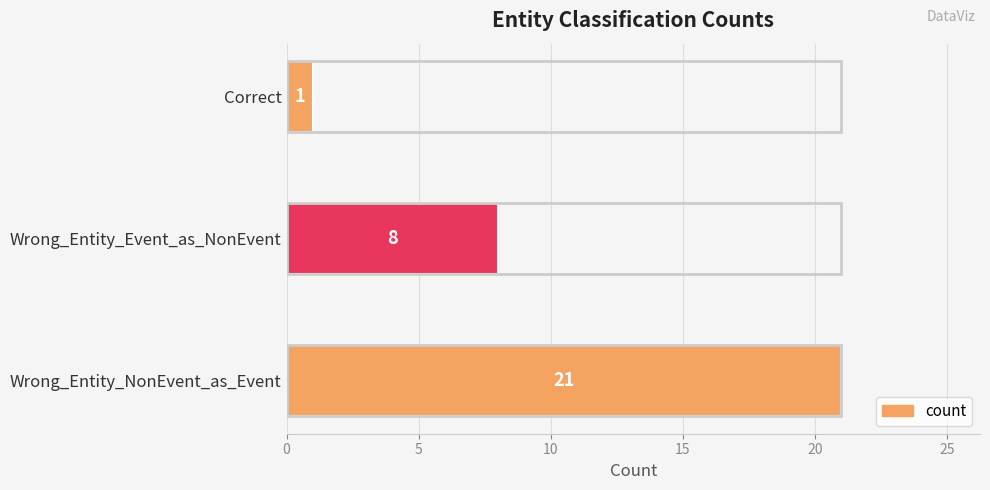

Which category has the lowest value across all series?

Correct